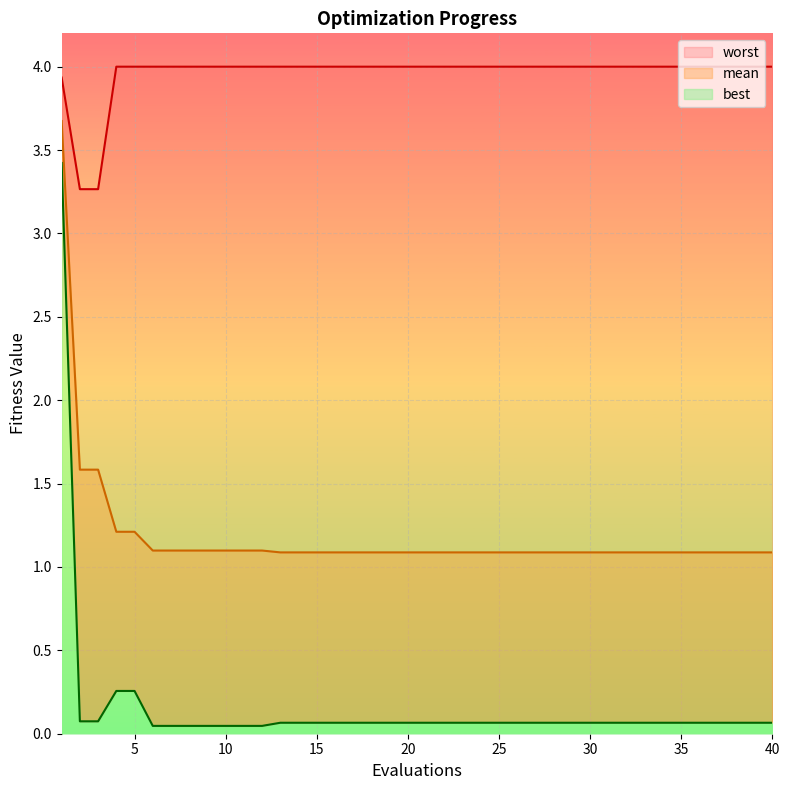

What is the sum of all worst values?

158.5